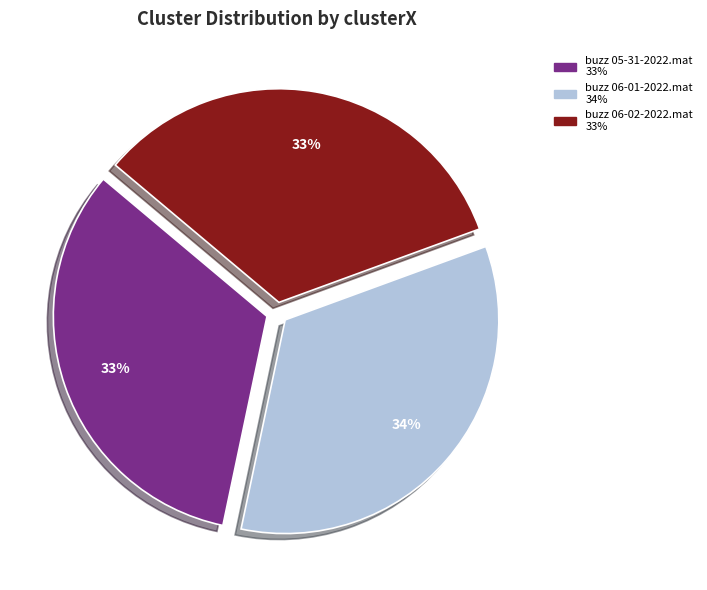

To the nearest percent, what is the combined percentage of buzz 06-01-2022.mat and buzz 06-02-2022.mat?

67%